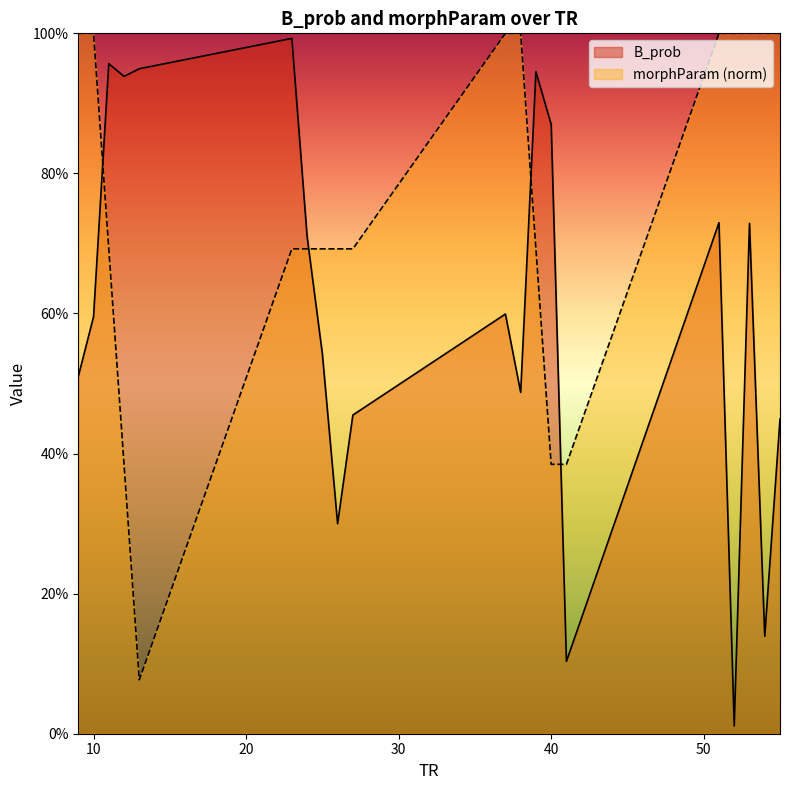

Between which two adjacent categories do B_prob and morphParam_norm first intersect?

10 and 11